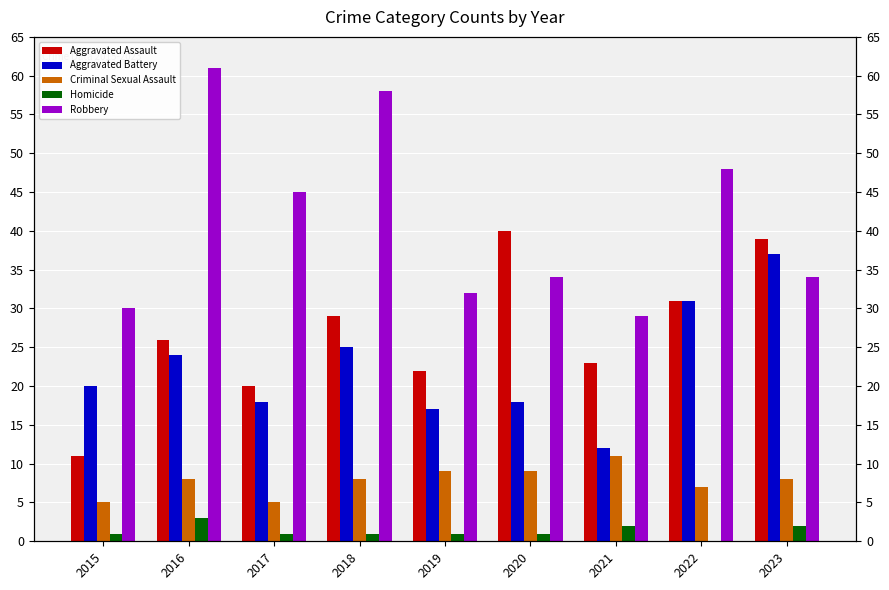

The Aggravated Assault series shows 29 at 2019. True or false?

False